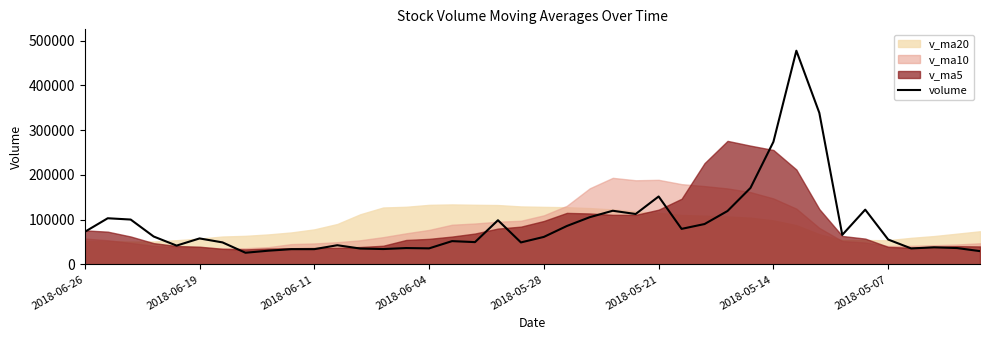

What is the maximum value for volume?

477480.7